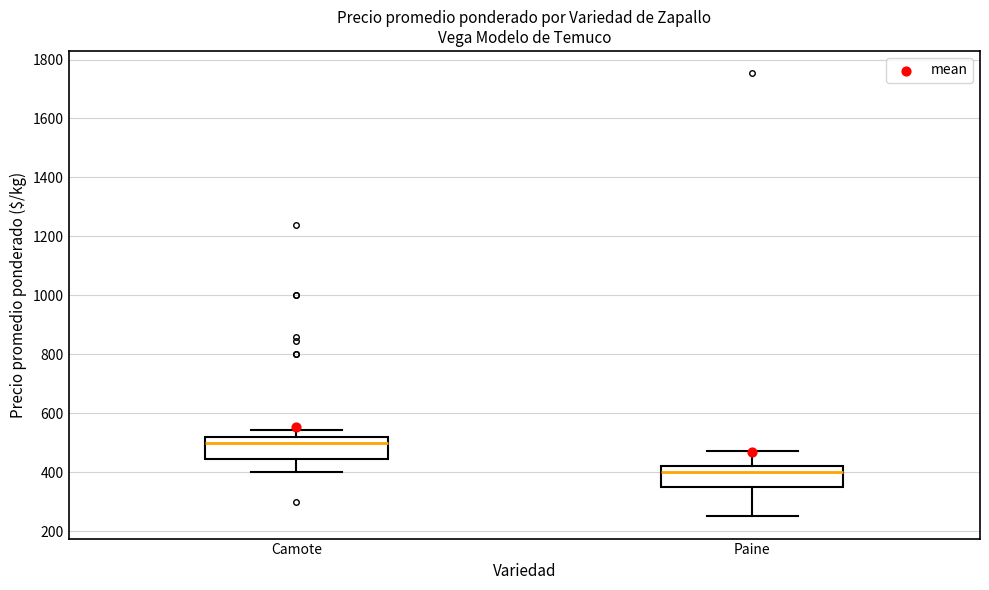

Reading left to right, read every box against the y-axis: the position of its median line, the range the box covers, and the ends of its whiskers. The values are not printed on the chart, so give them approximately, as read against the axis.

Camote: median 500, box 440 to 520, whiskers 400 to 540
Paine: median 400, box 360 to 420, whiskers 260 to 480